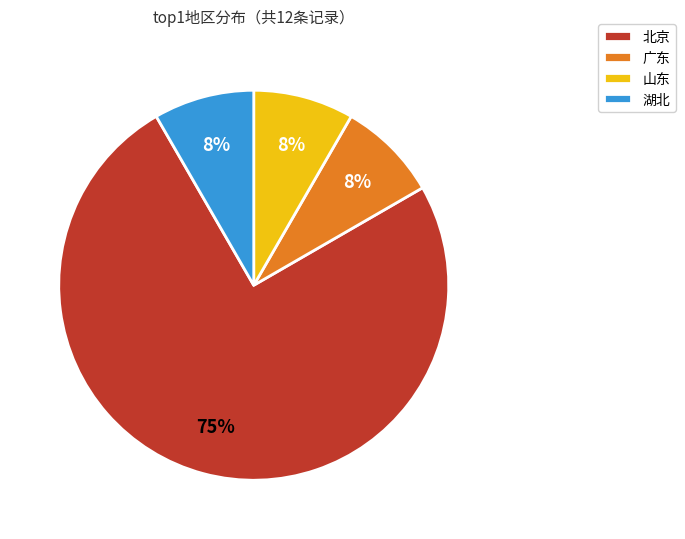

What is the majority slice?

北京